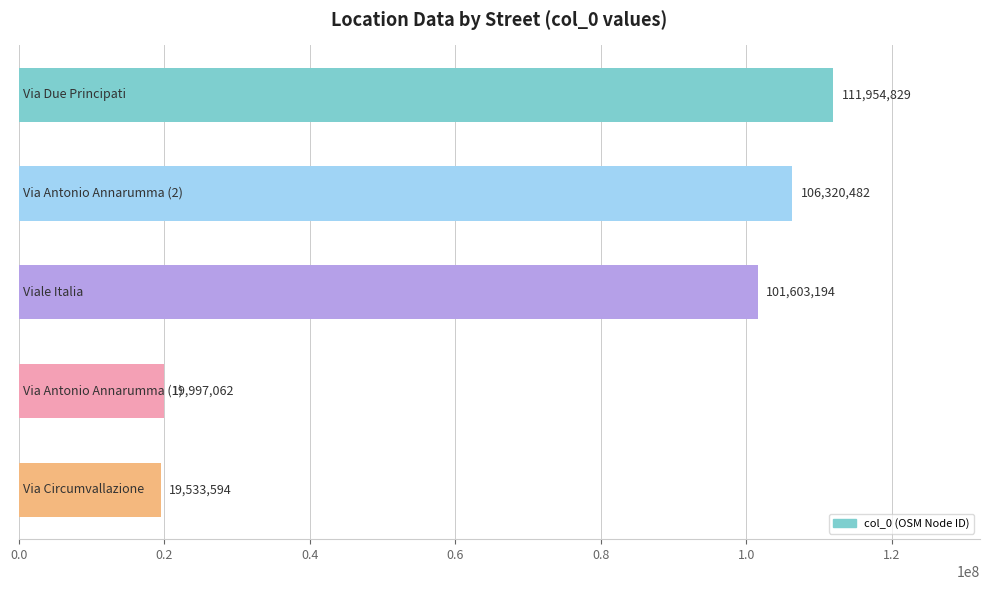

What is the greatest value displayed?

111954829